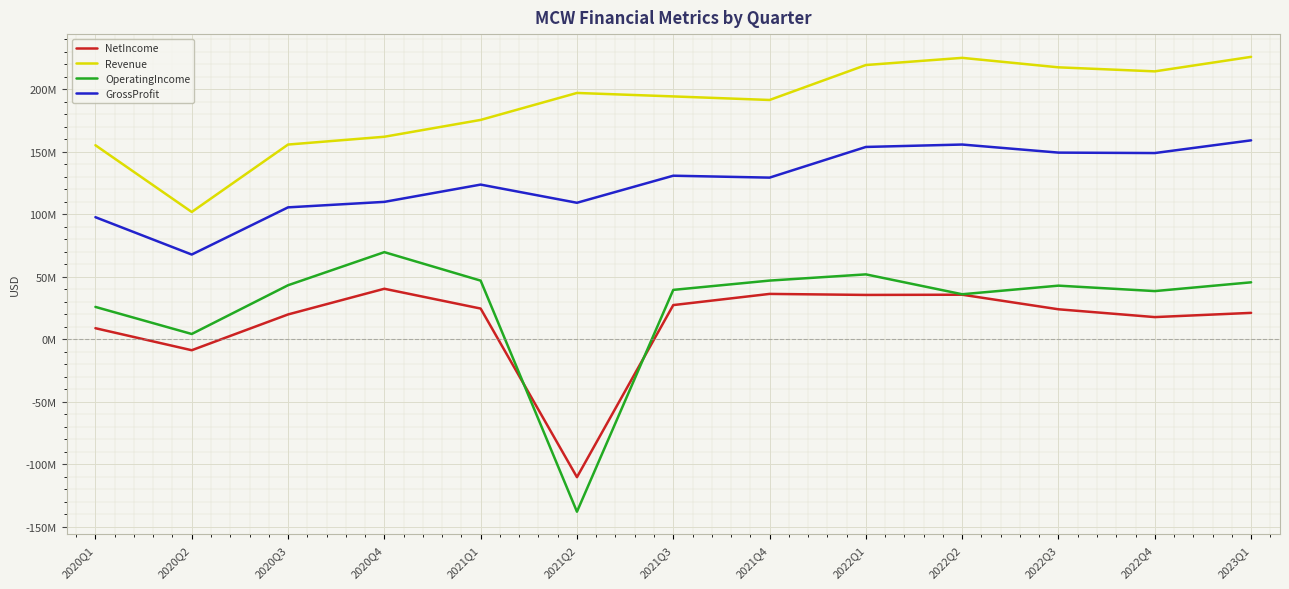

Does the chart display data point markers on the line(s)?

No